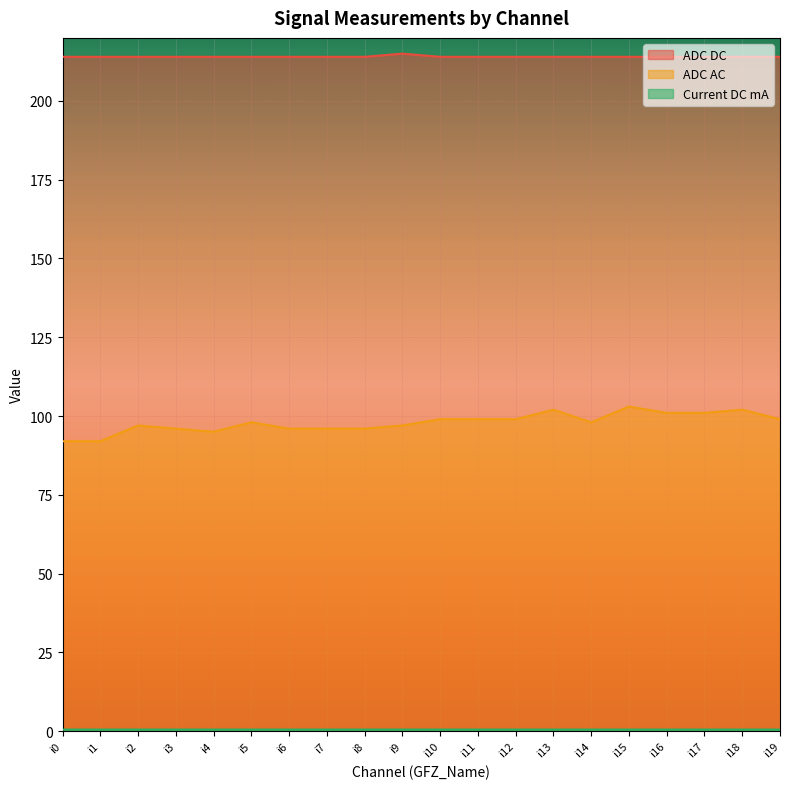

List the labels in order of ADC DC value, smallest first.

i0, i1, i2, i3, i4, i5, i6, i7, i8, i10, i11, i12, i13, i14, i15, i16, i17, i18, i19, i9